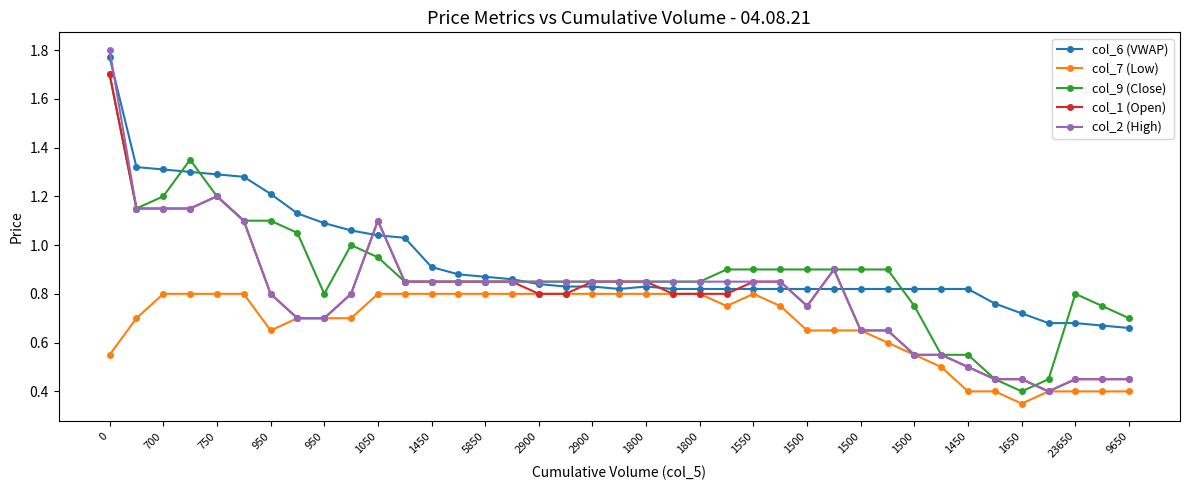

True or false: col_1 (Open) has more than 0 points higher than both neighbors.

True